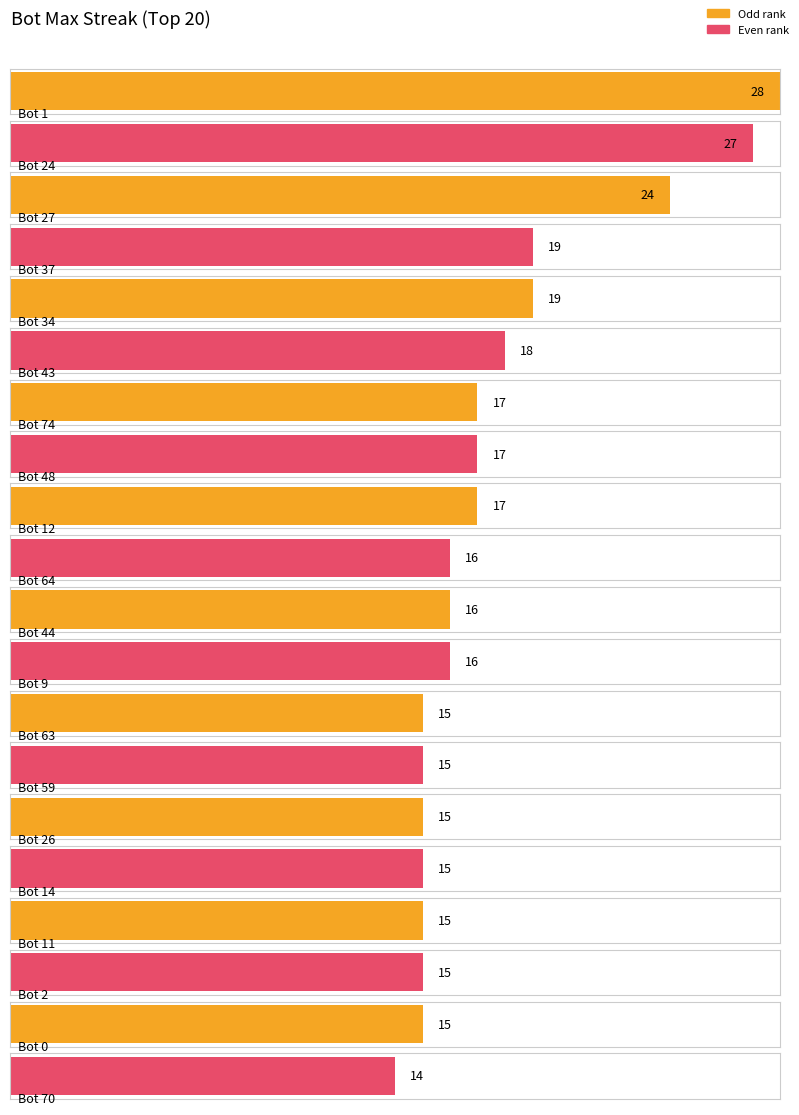

Reading right to left, transcribe all the data shown in this chart.

70=14	0=15	2=15	11=15	14=15	26=15	59=15	63=15	9=16	44=16	64=16	12=17	48=17	74=17	43=18	34=19	37=19	27=24	24=27	1=28